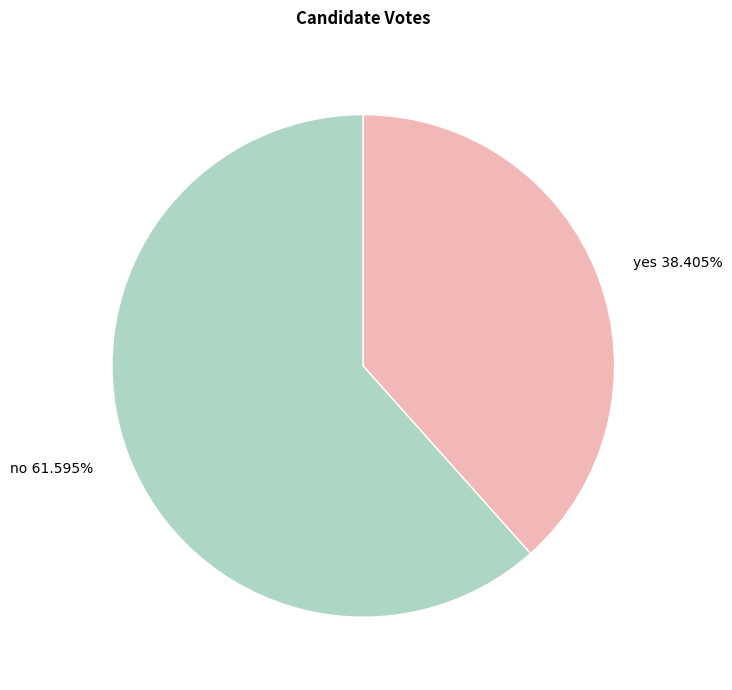

Count the number of slices in the pie.

2